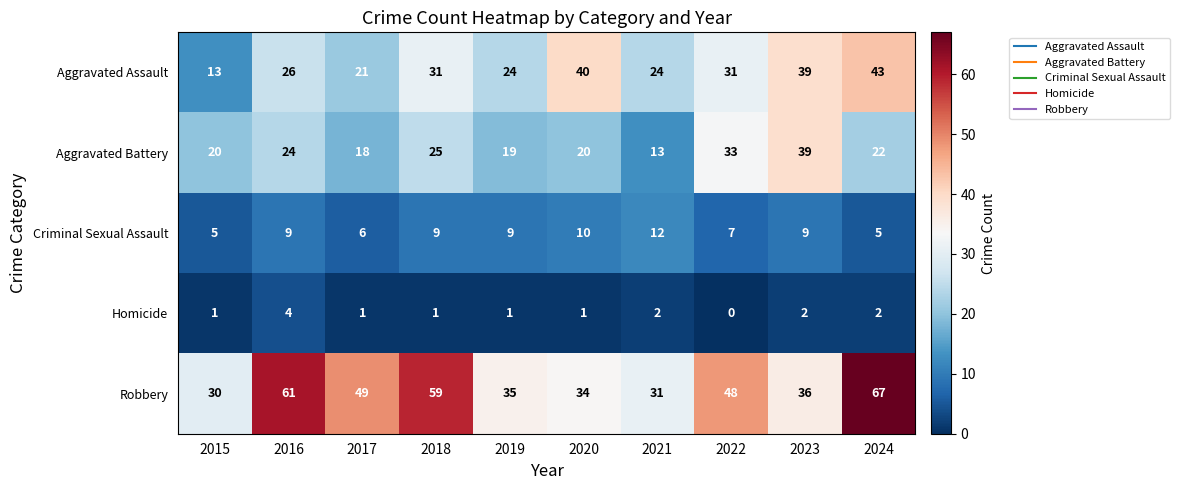

Which category has the highest value across all series?

2024